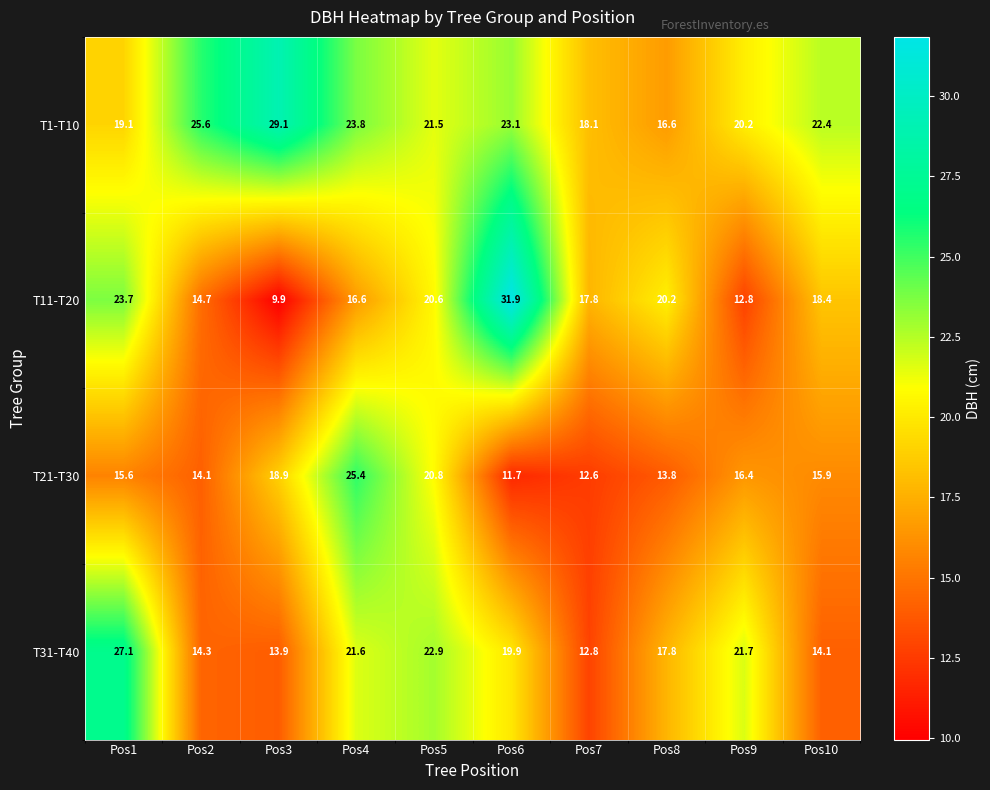

Which series has the largest total across all categories?

T1-T10